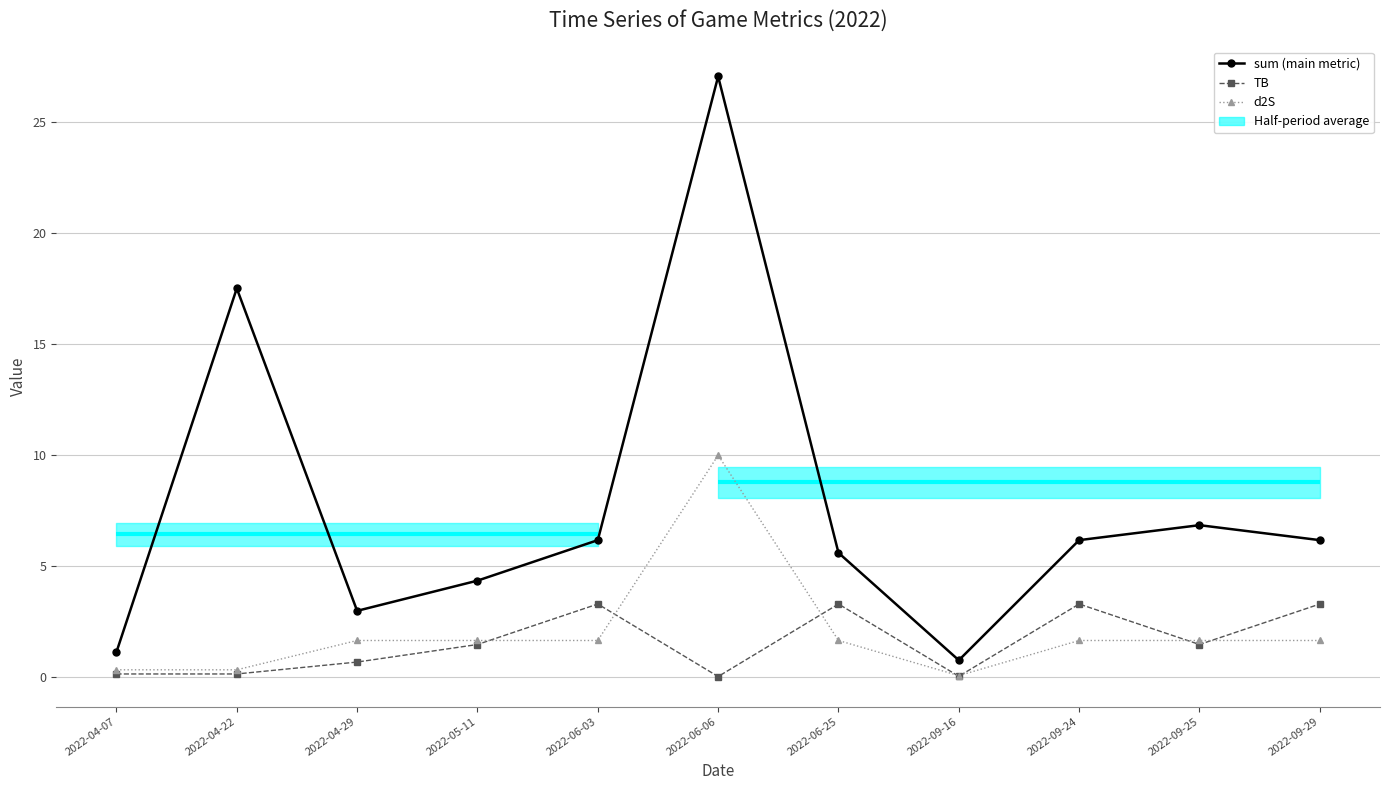

What is the label of the 8th point from the right?

2022-05-11